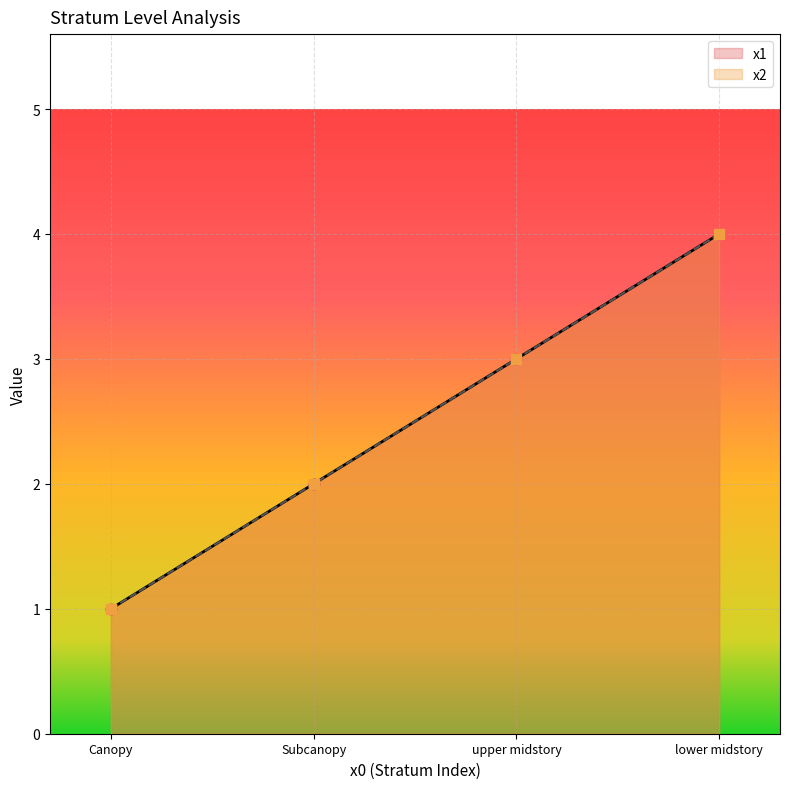

Is the value of x1 at 2 greater than the value of x2 at 1?

Yes